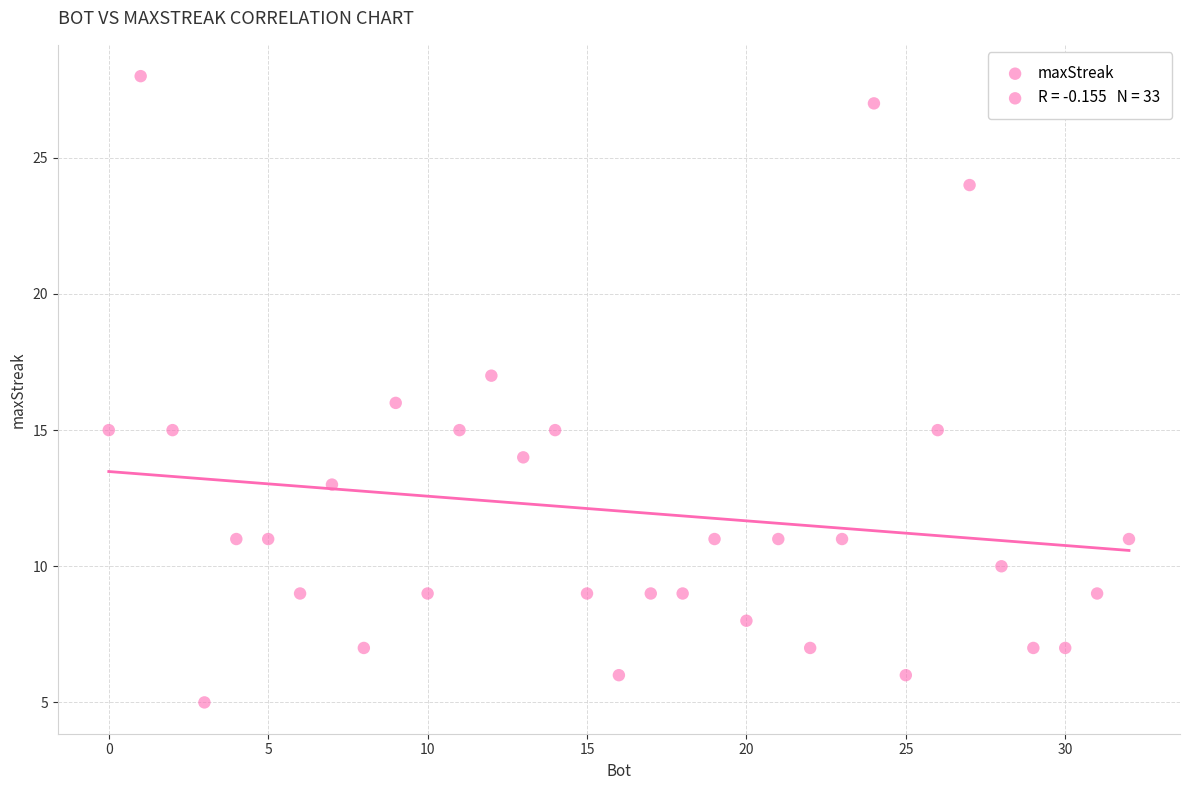

What is the range of X values (max minus min)?

32